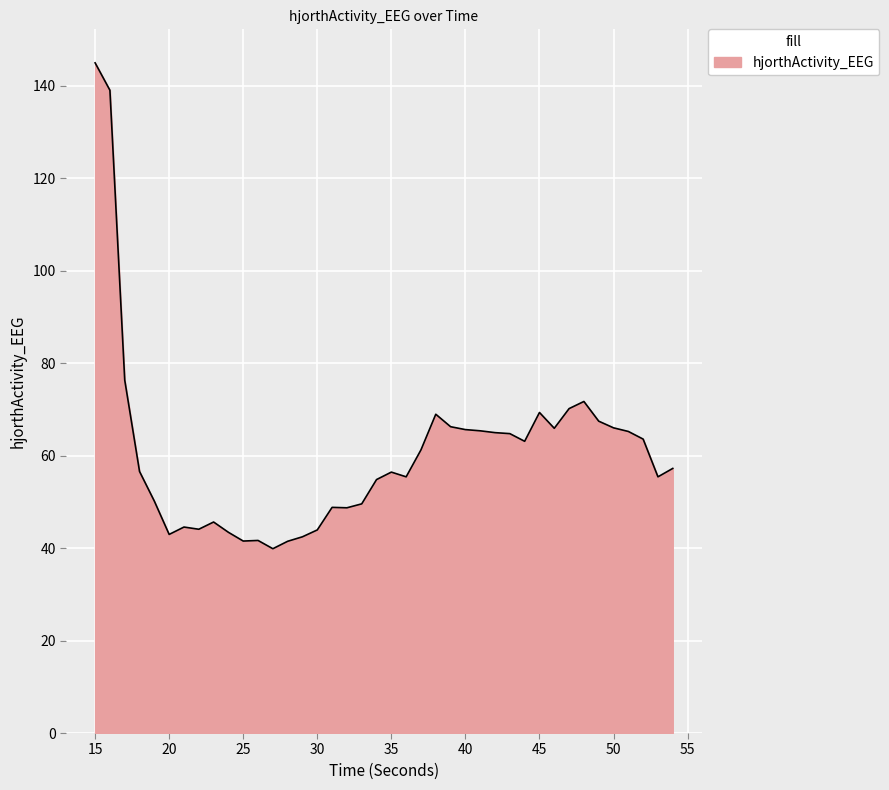

What is the greatest value displayed?

144.9